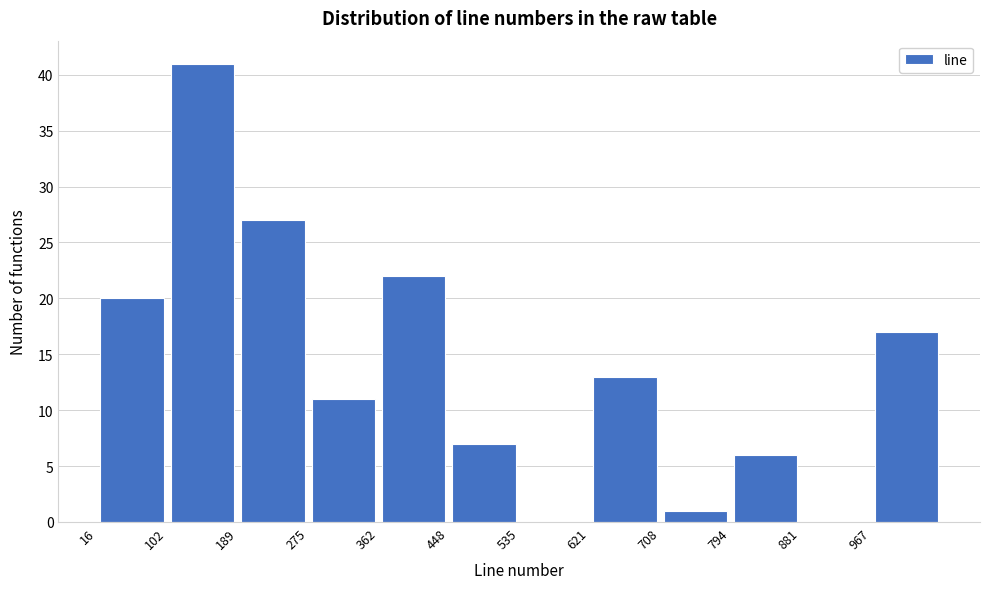

Reading left to right, transcribe this chart: for each bar, give the range it covers on the x-axis and its height. Neither the bar edges nor the heights are printed on the chart, so give them approximately, as read against the axes.

20 to 100: 20
100 to 190: 41
190 to 280: 27
280 to 360: 11
360 to 450: 22
450 to 540: 7
540 to 620: 0
620 to 710: 13
710 to 790: 1
790 to 880: 6
880 to 970: 0
970 to 1050: 17